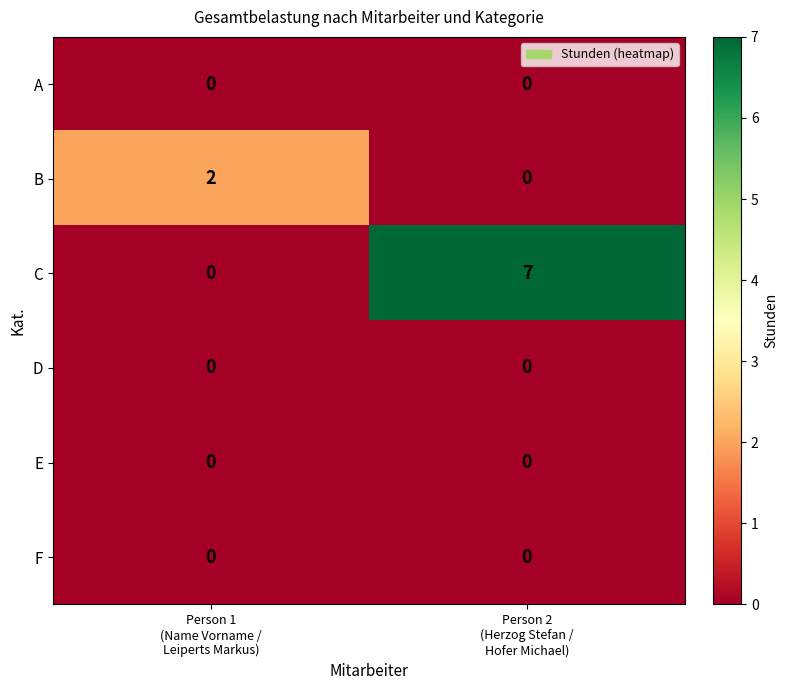

What is the greatest value displayed?

7